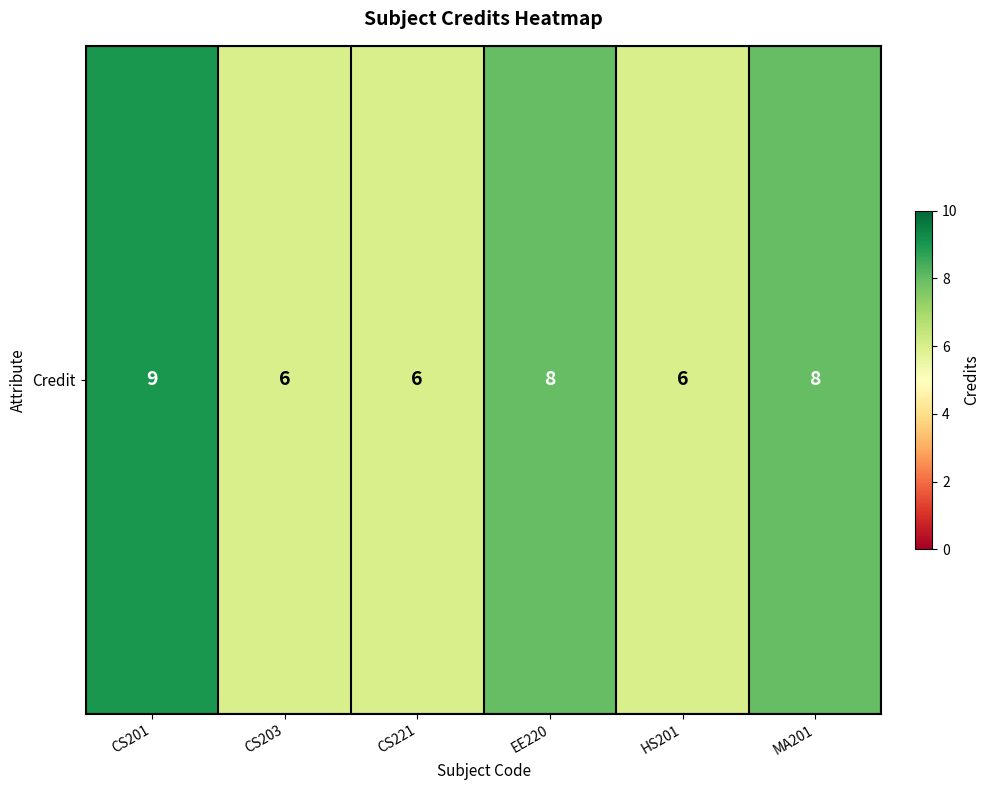

What is the sum of the values at MA201 and CS201?

17